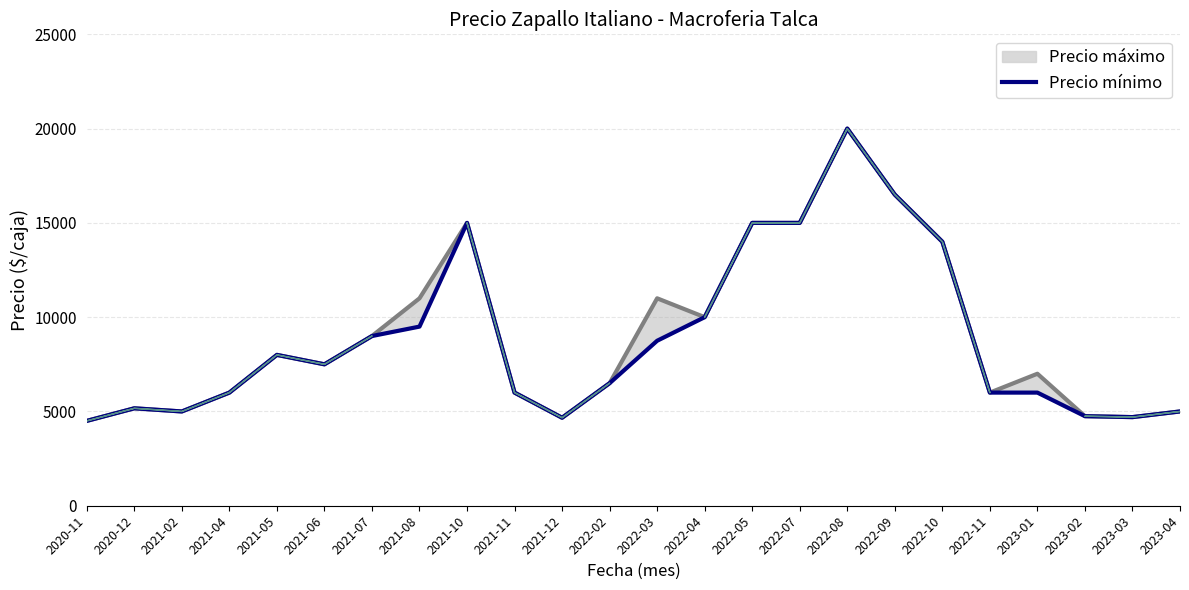

Which label corresponds to the smallest value in the chart?

2020-11